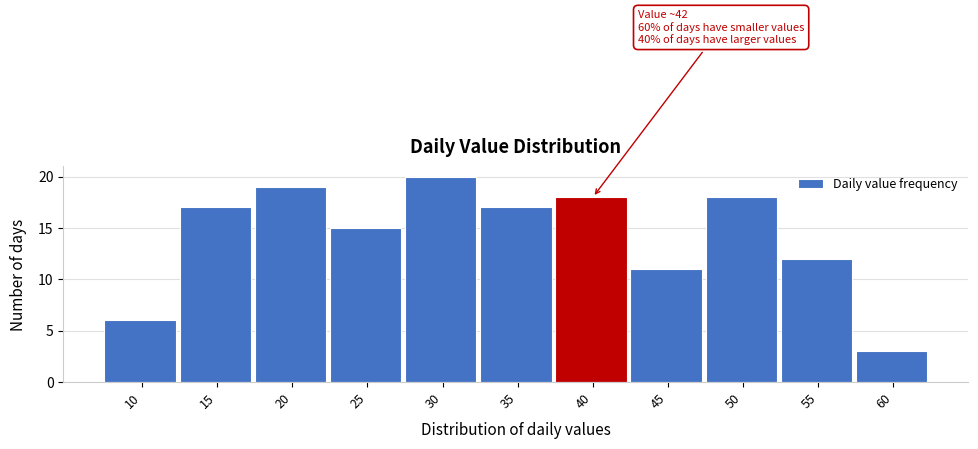

Reading right to left, transcribe all the data shown in this chart.

3	12	18	11	18	17	20	15	19	17	6